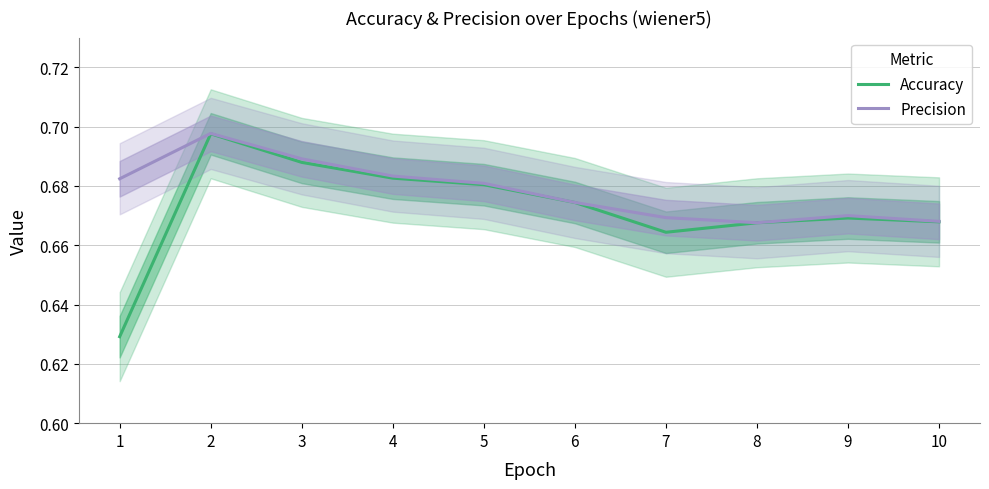

Is it true that Accuracy equals 0.9 at 4?

False